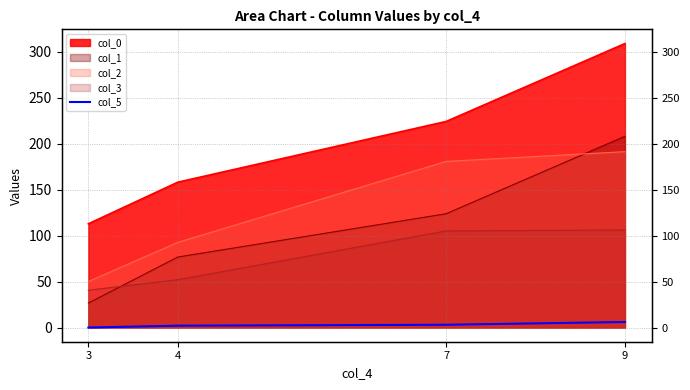

How many data points are above 3?

1